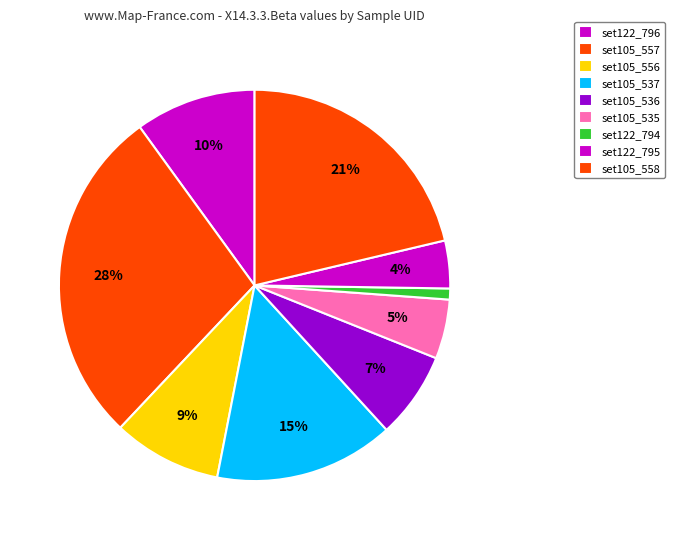

True or false: set105_537 accounts for 15% of the total.

True